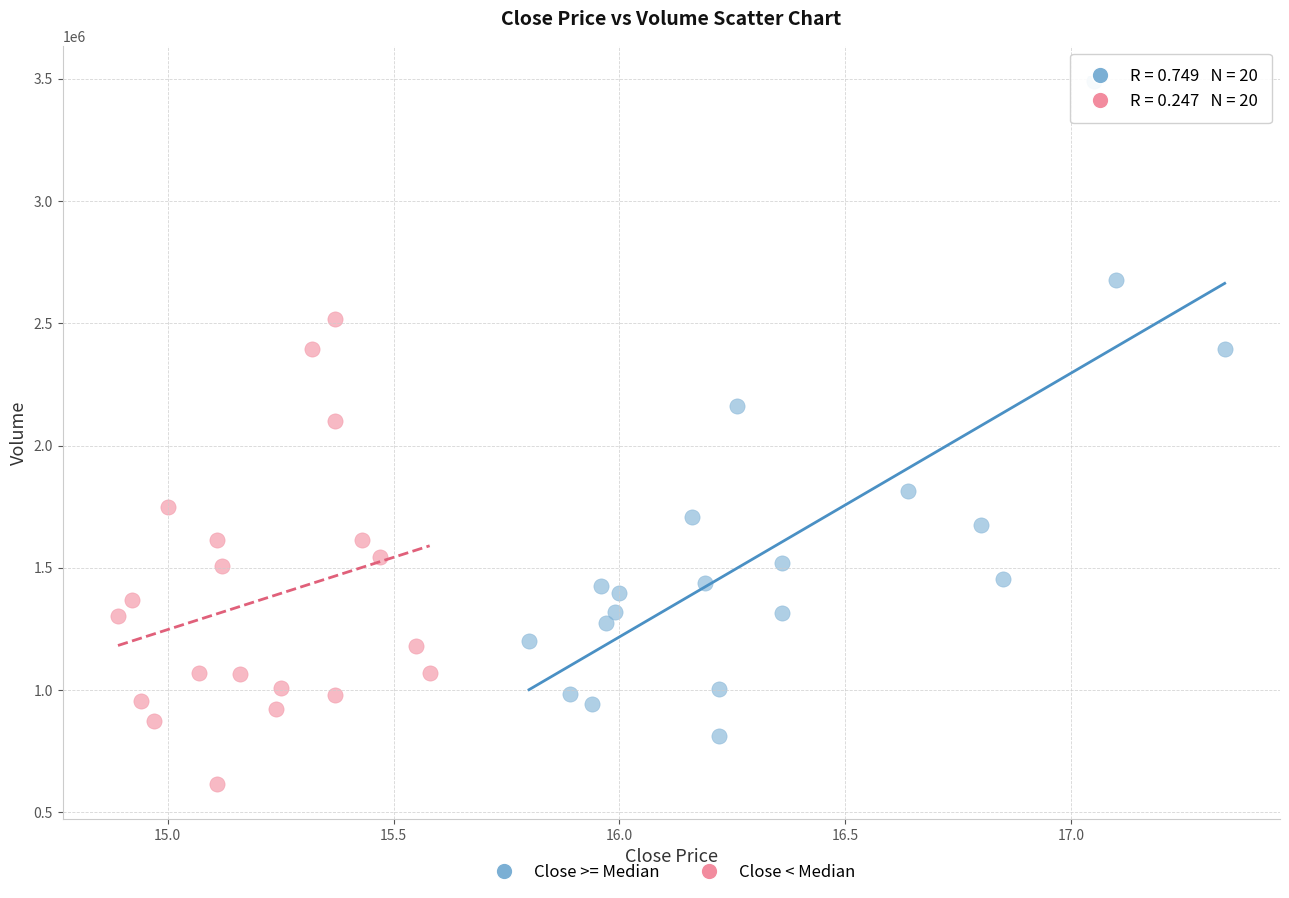

Which series has the widest spread of Y values?

Close >= Median